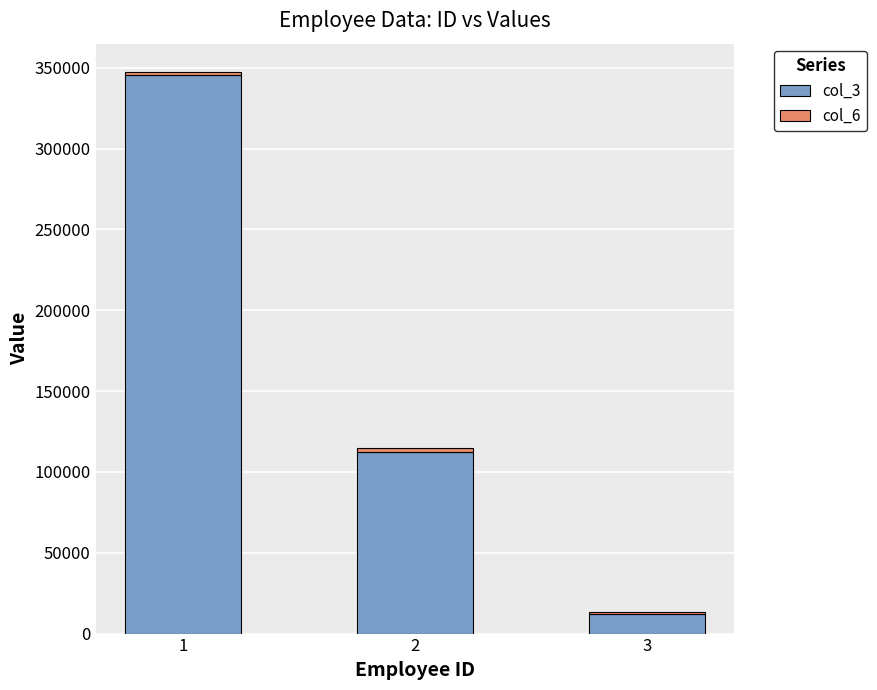

List the labels in order of col_3 value, smallest first.

3, 2, 1